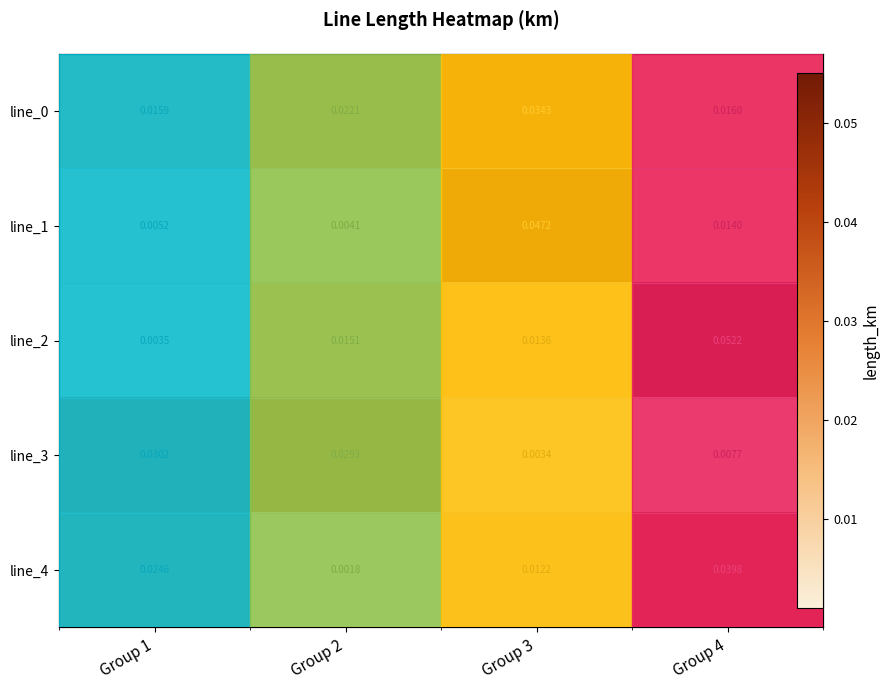

List the series in order of their peak value, highest first.

line_2, line_1, line_4, line_0, line_3